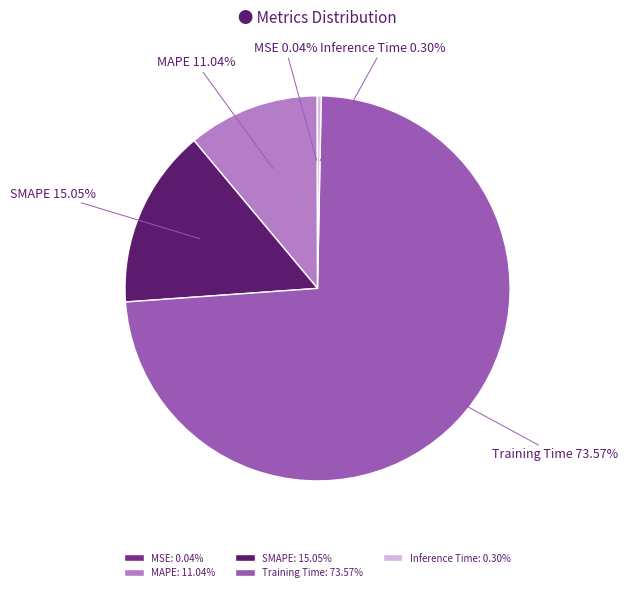

To the nearest percent, what is the difference between the MAPE and Inference Time slice percentages?

11%